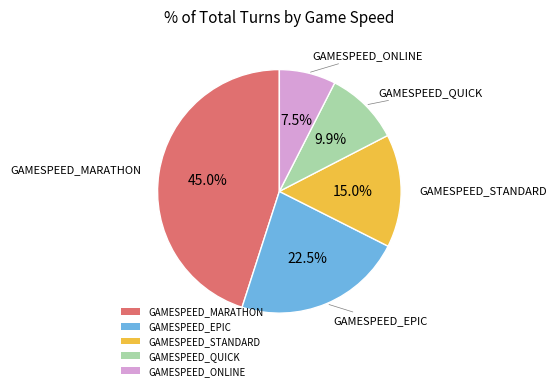

What percentage is the GAMESPEED_QUICK slice, to the nearest percent?

10%